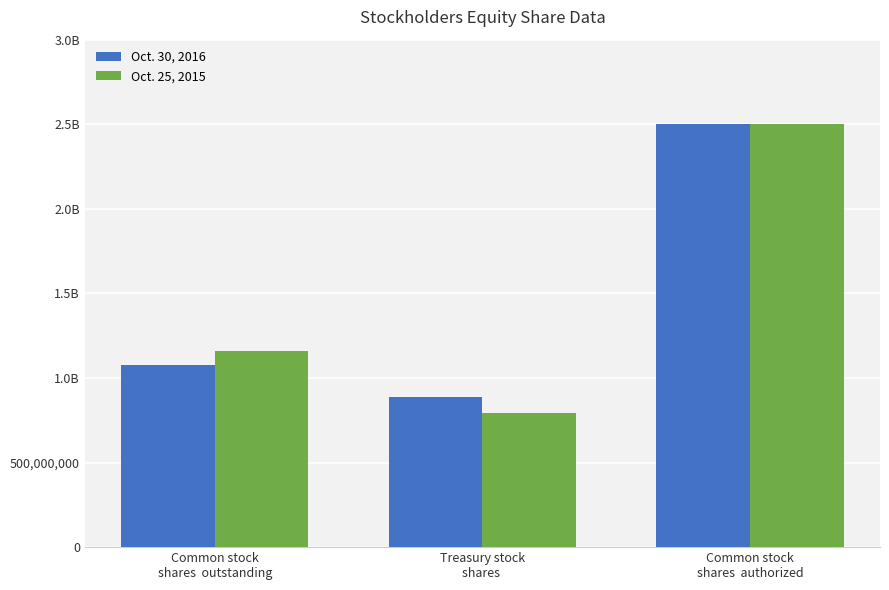

What is the total value across all series at Common stock
shares  authorized?

5000000000